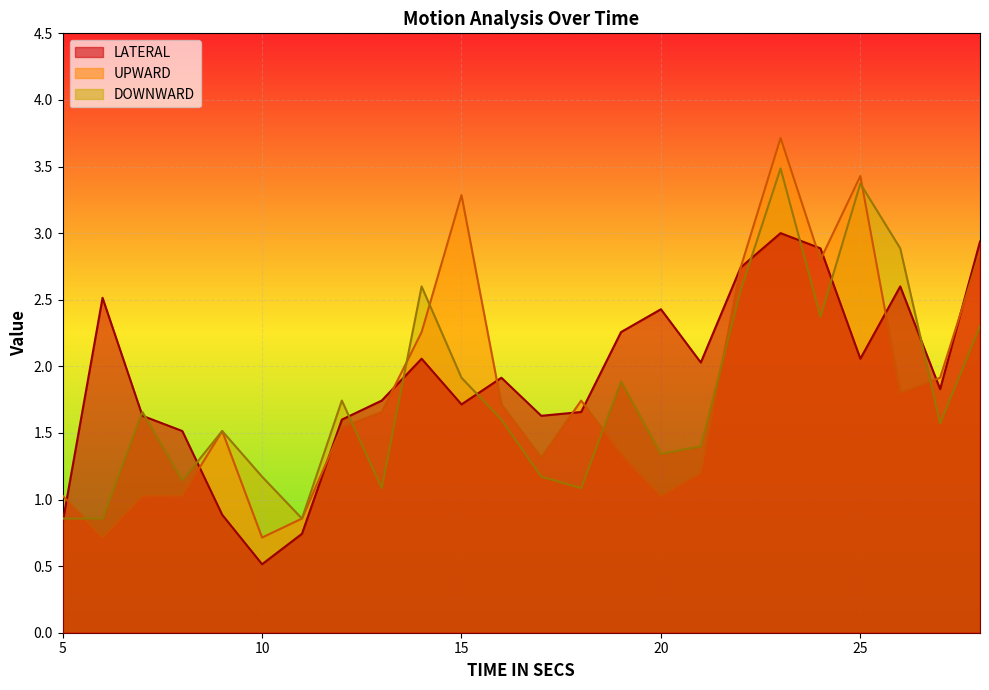

Read the DOWNWARD value at 20.

1.3